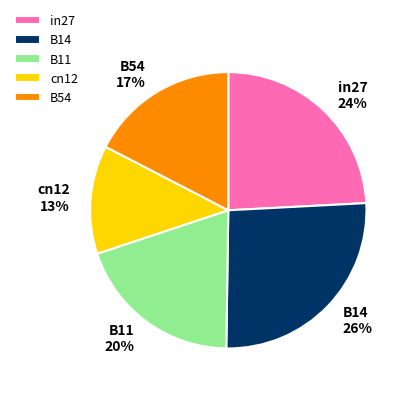

To the nearest percent, what is the difference between the B54 and B14 slice percentages?

9%